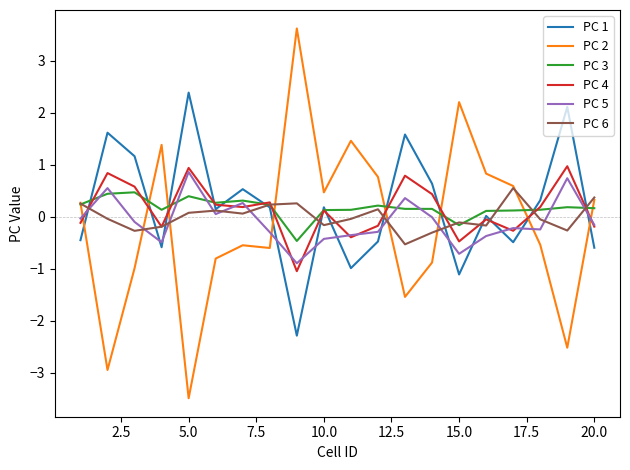

What is the difference between the maximum and minimum values in the PC 1 series?

4.7